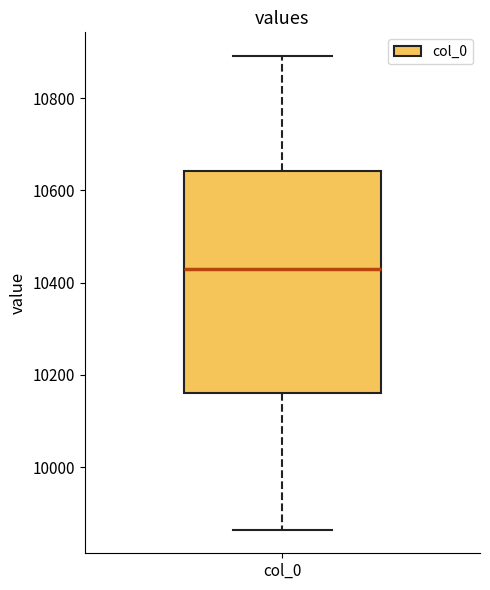

Read this box plot against the y-axis: the position of the median line, the range covered by the box, and the ends of both whiskers. The values are not printed on the chart, so give them approximately, as read against the axis.

median 10440, box 10160 to 10640, whiskers 9860 to 10900